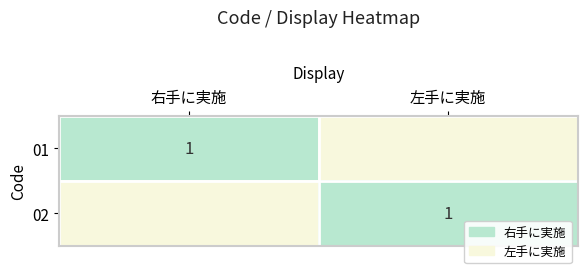

What is the difference between the highest and lowest values at 左手に実施?

1